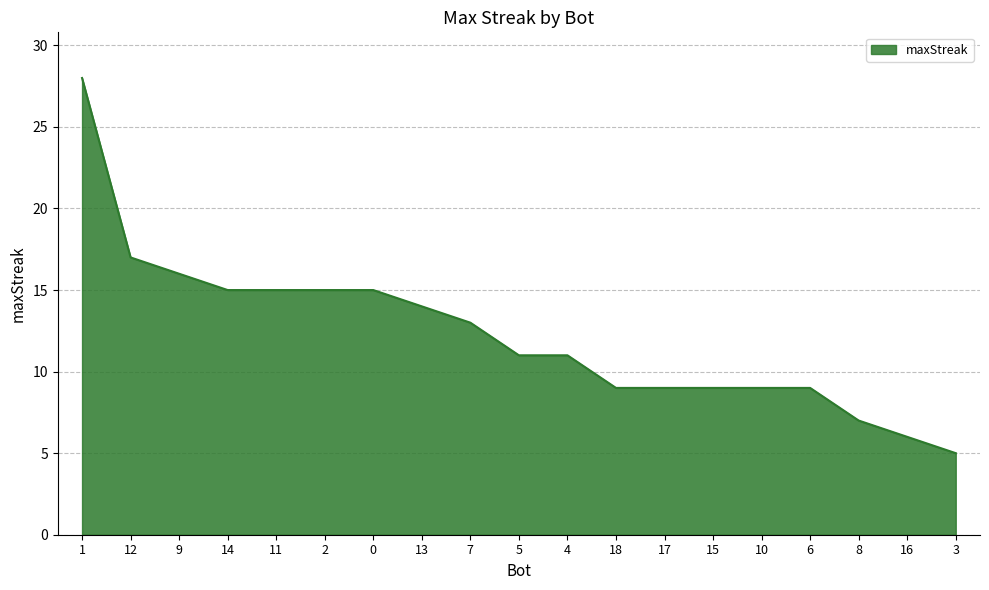

Which label corresponds to the smallest value in the chart?

3